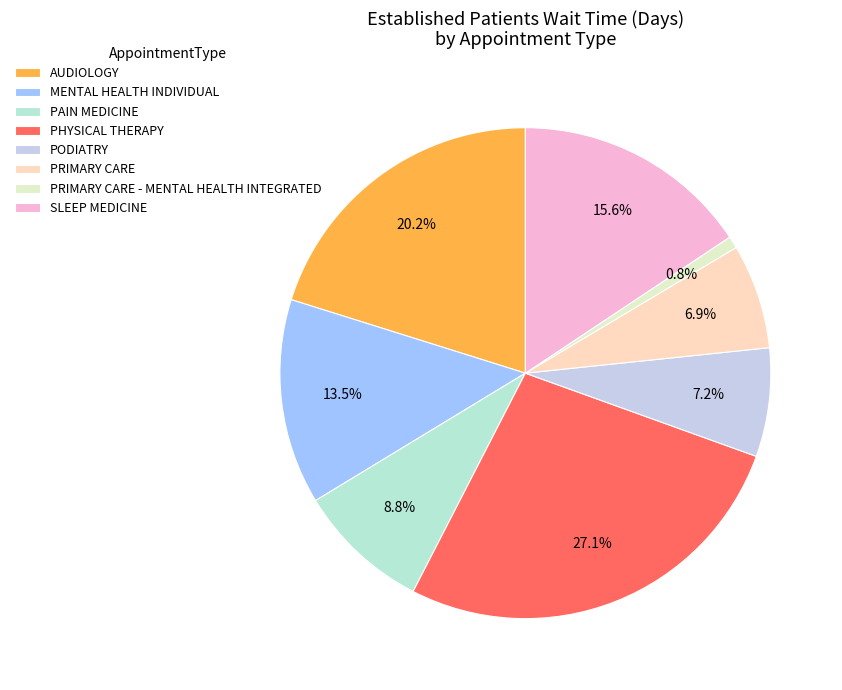

How many slices are in this pie chart?

8